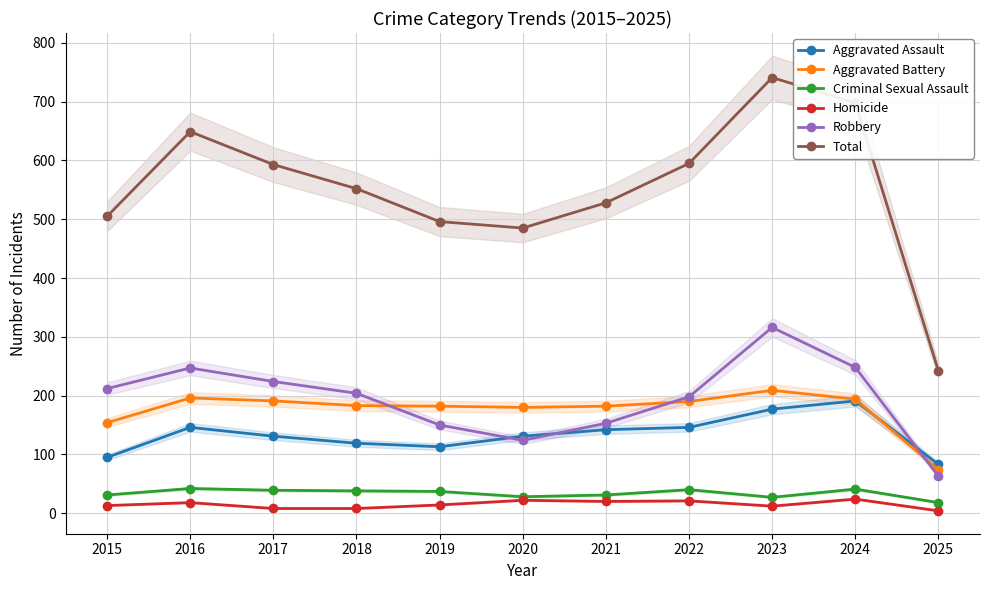

What is the difference between the Aggravated Assault values at 2019 and 2021?

29